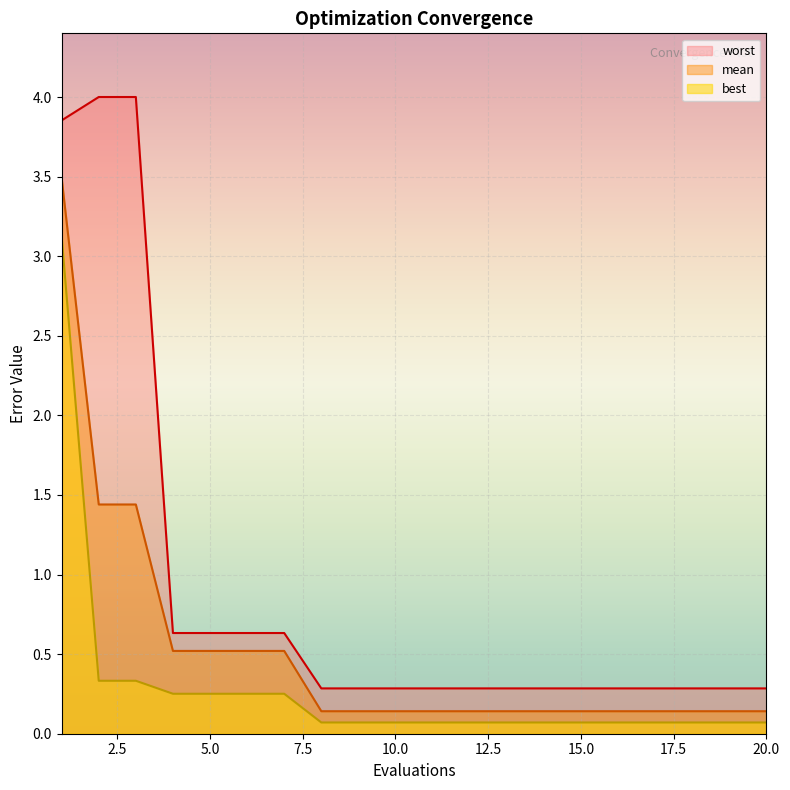

What is the highest value of the best series?

3.1